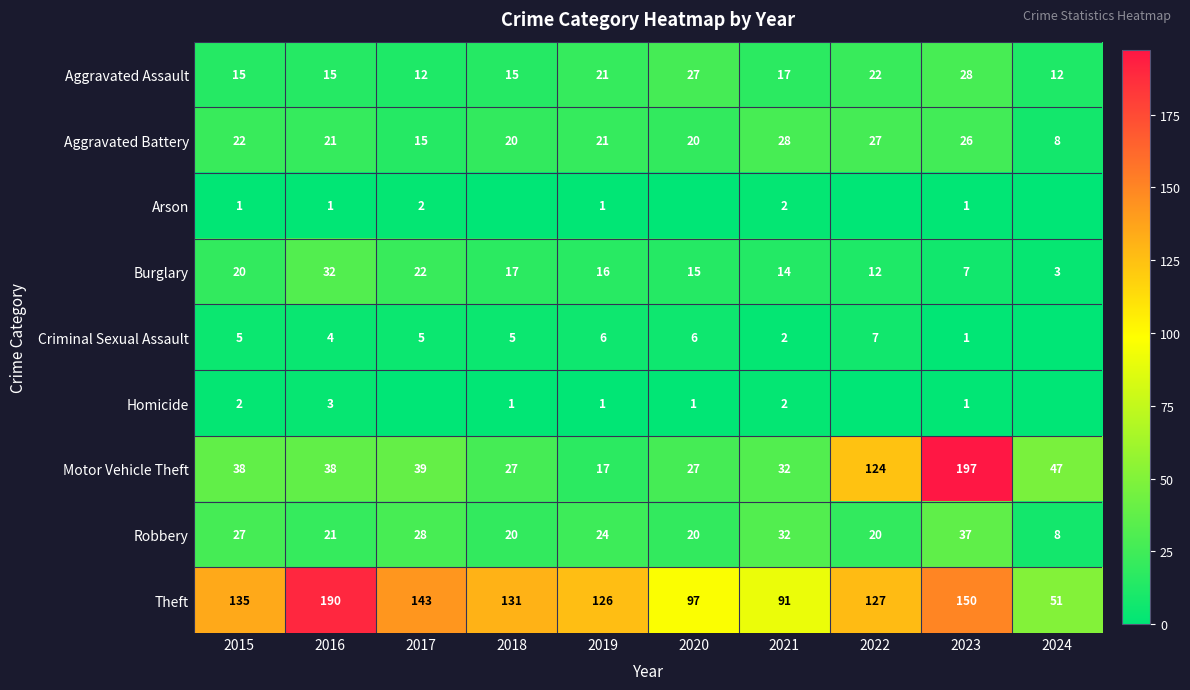

How many data points in Robbery are less than 24?

5